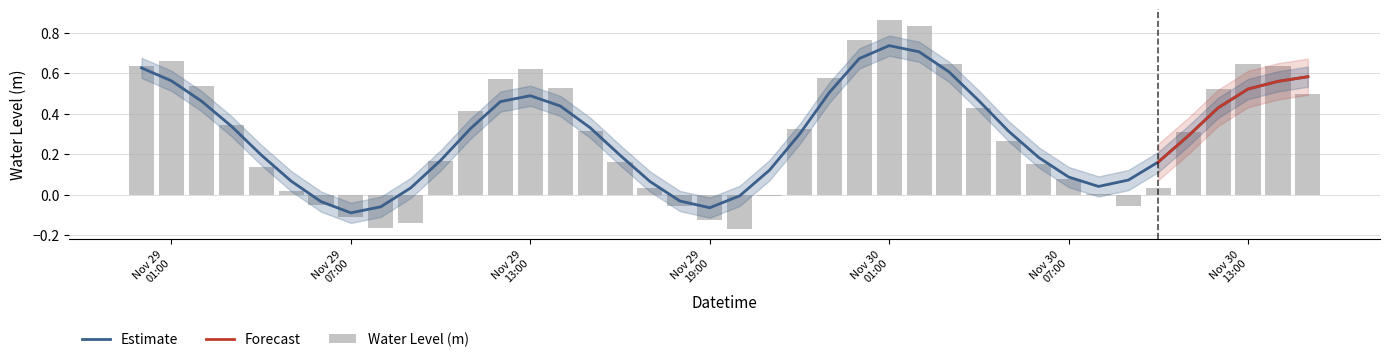

What is the sum of all values?

11.8